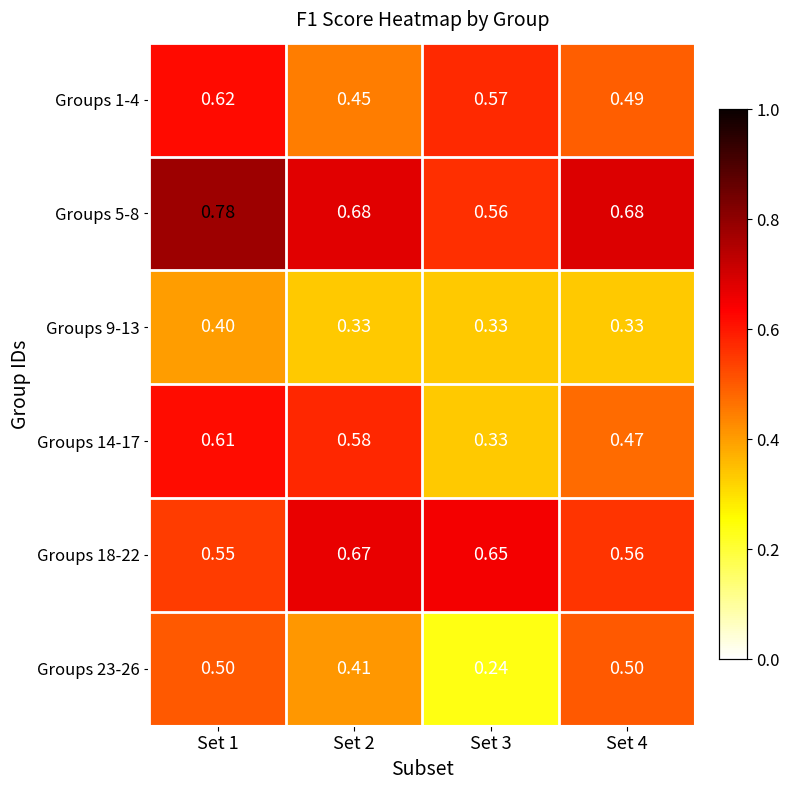

What is the total value across all series at Set 3?

2.7